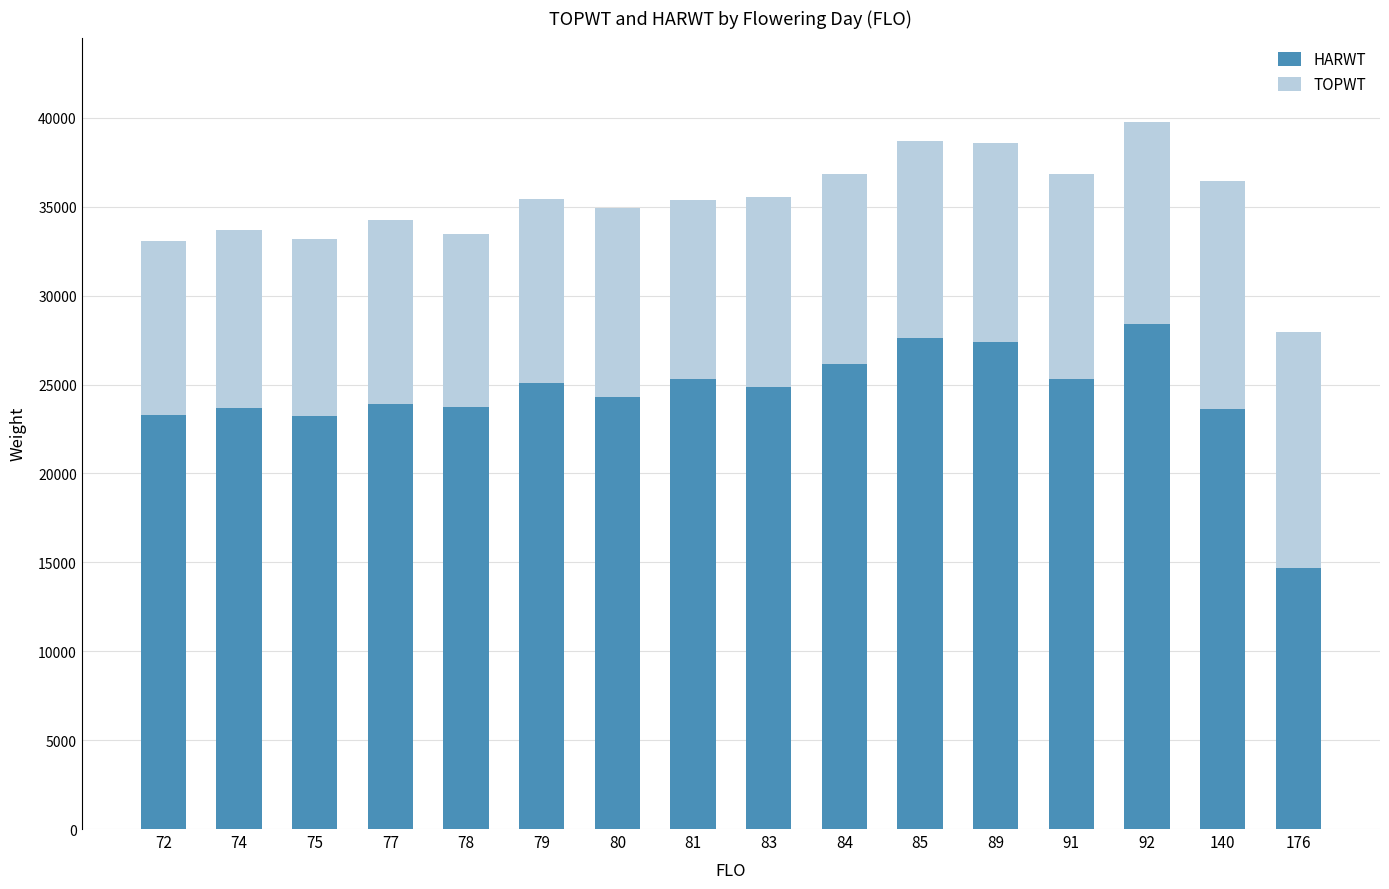

Are the bars horizontal?

No